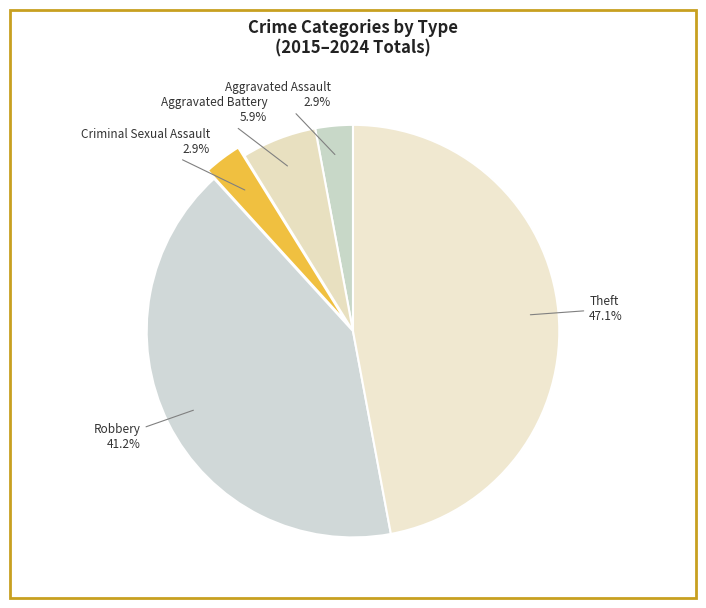

The Robbery slice represents 41% of the pie. True or false?

True